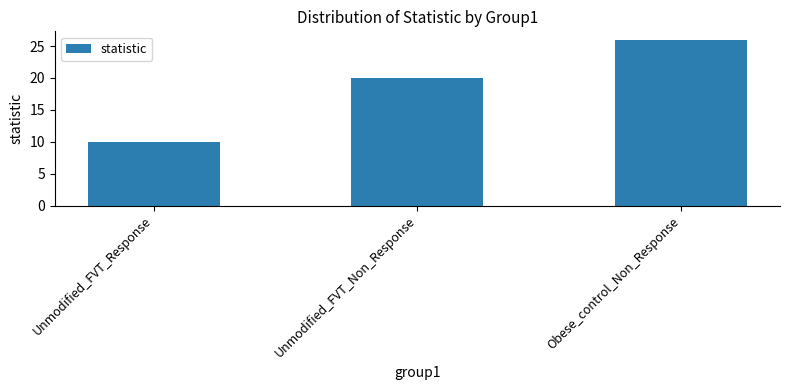

Reading left to right, list all the values displayed in this chart.

10	20	26